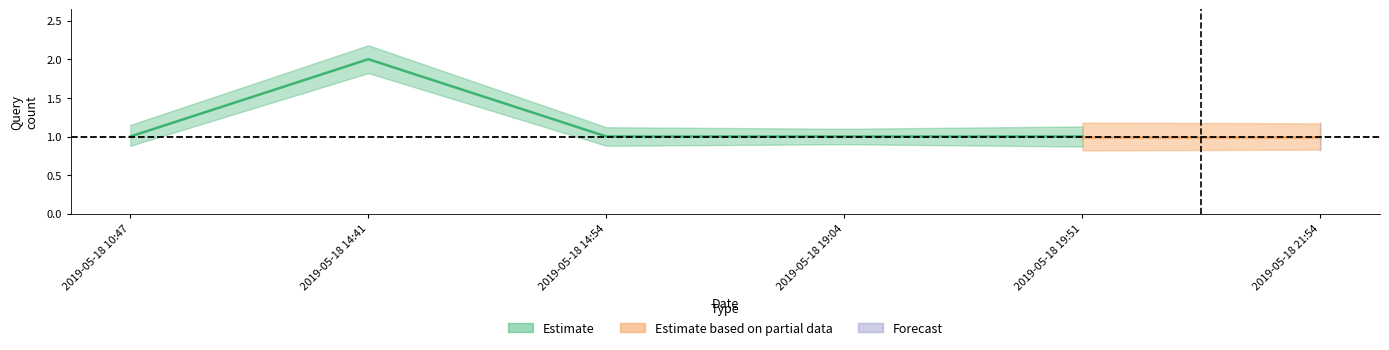

Which series has the largest range (max minus min)?

Estimate